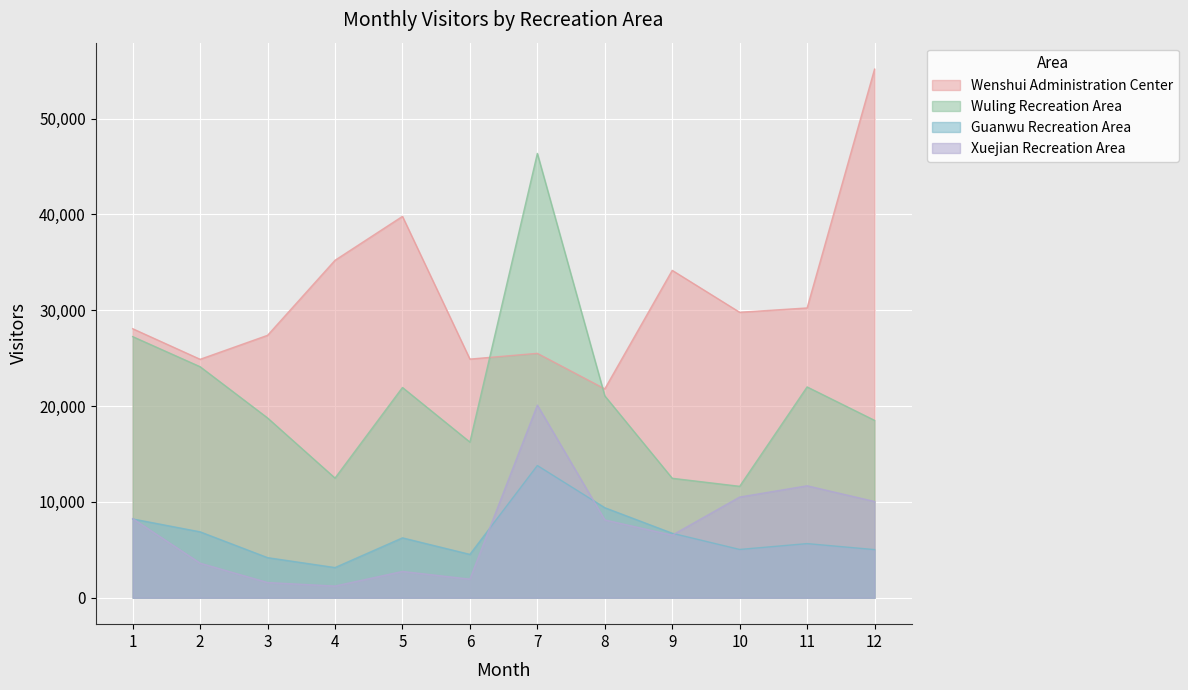

What is the approximate value of Wenshui Administration Center at 1, to the nearest 10?

28070